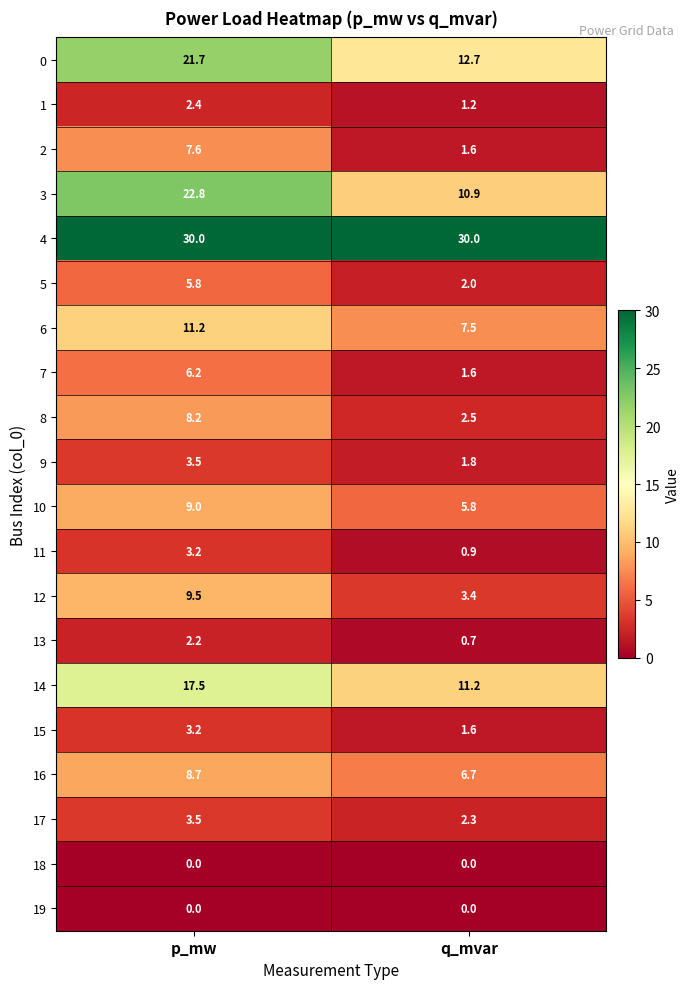

Which category has the lowest value in the 11 series?

q_mvar